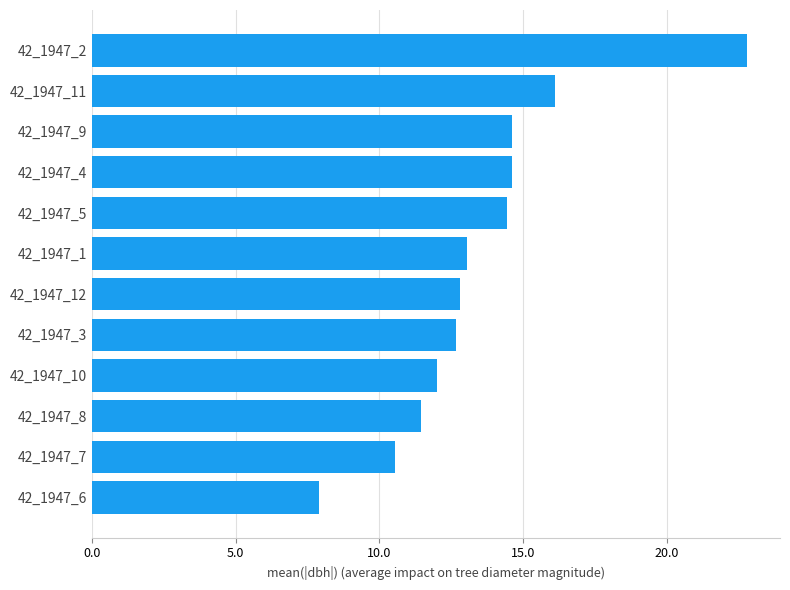

What is the sum of the values at 42_1947_12 and 42_1947_7?

23.4